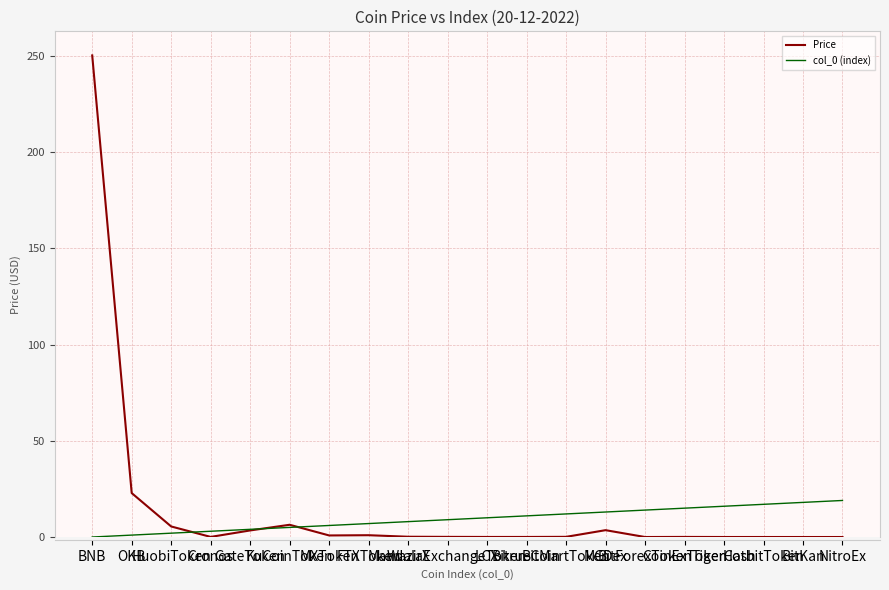

What is the average value of the Price series?

14.7